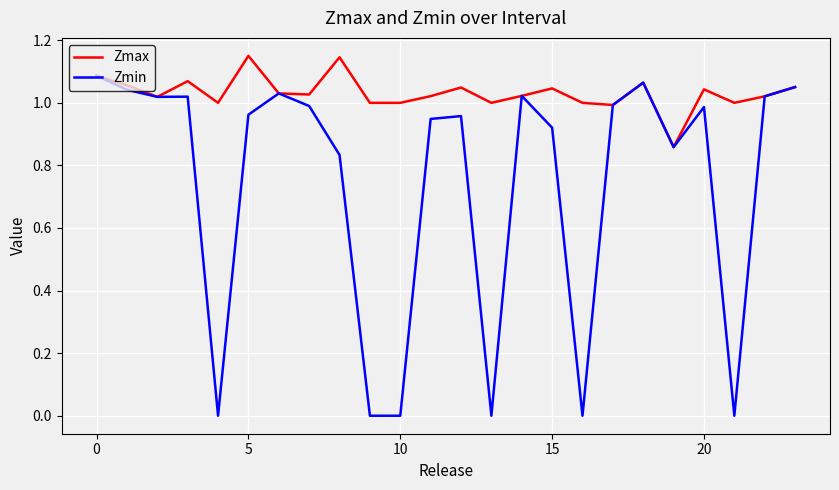

Rank the series by their average value, from lowest to highest.

Zmin, Zmax